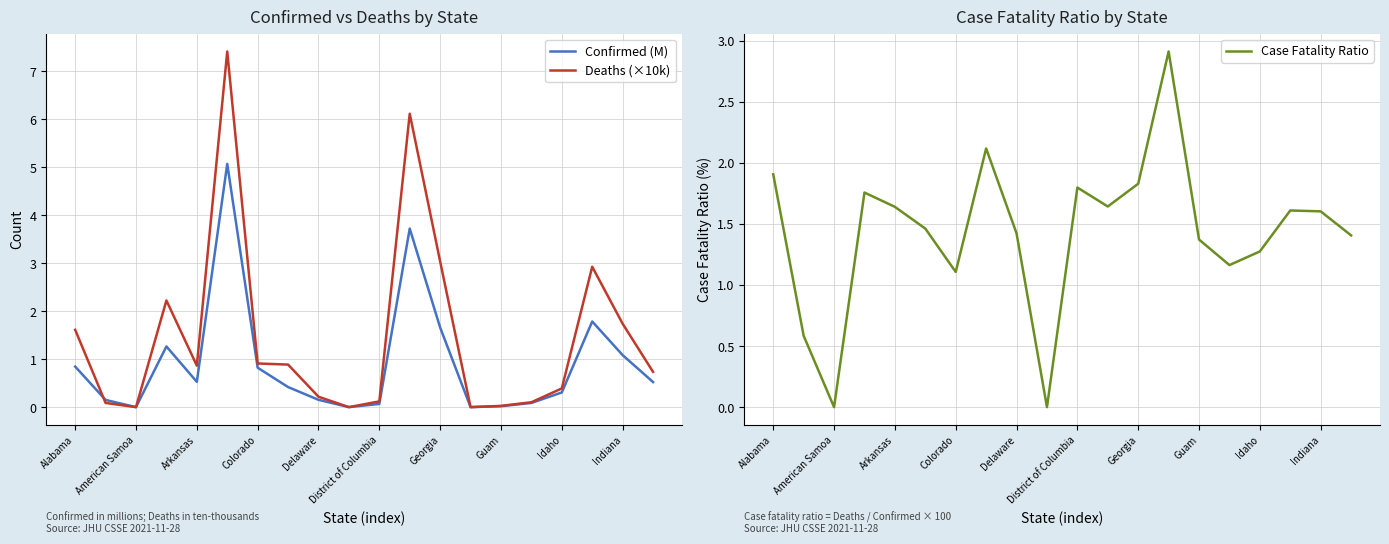

What is the maximum value for Deaths (×10k)?

7.4